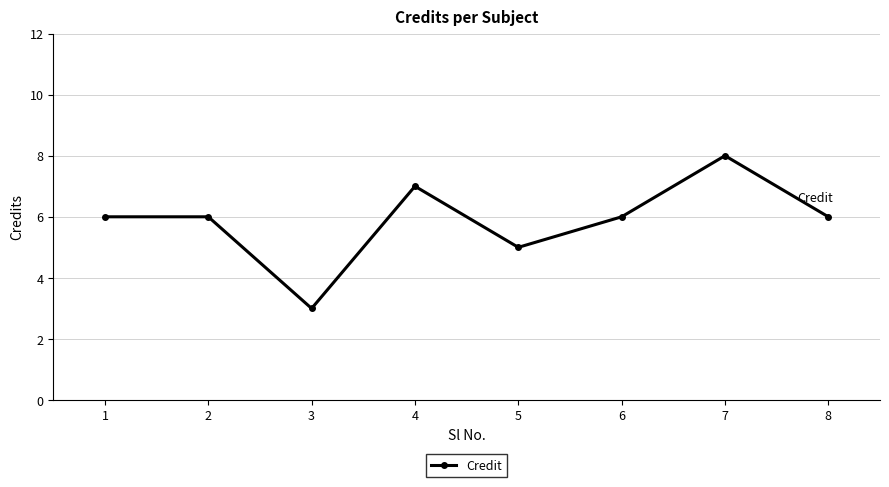

Which category has the highest value across all series?

7